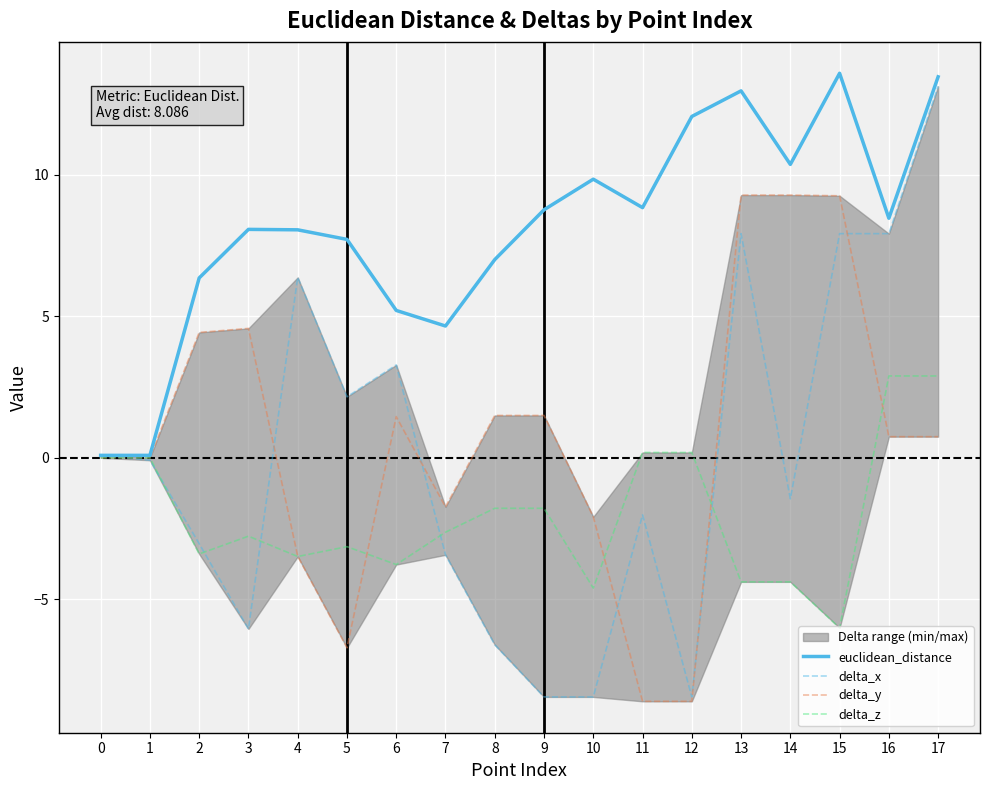

The value of euclidean_distance at 6 is 5.2. True or false?

True